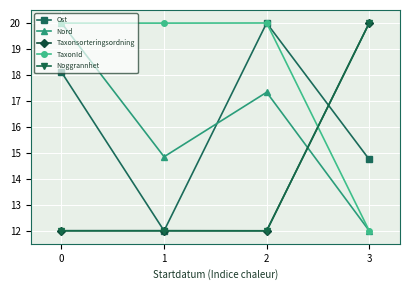

How many data points in Nord are above 17?

2